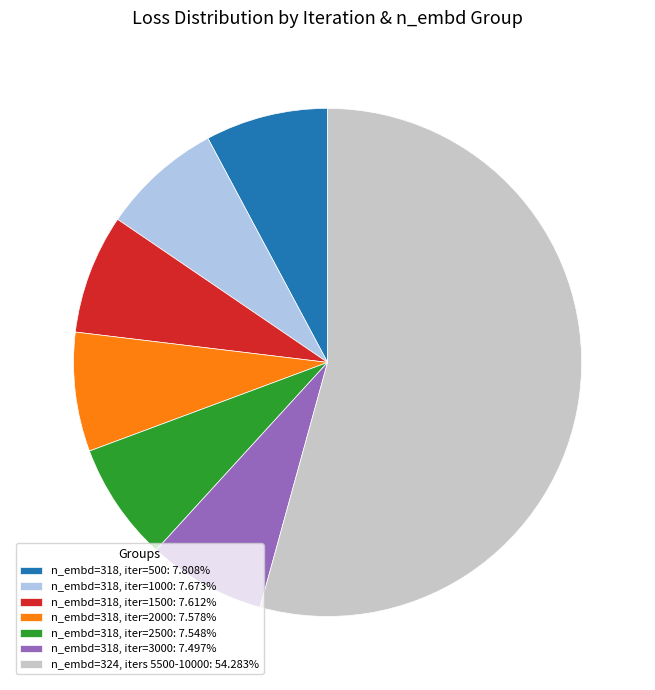

Is there any slice that represents more than half of the pie?

Yes